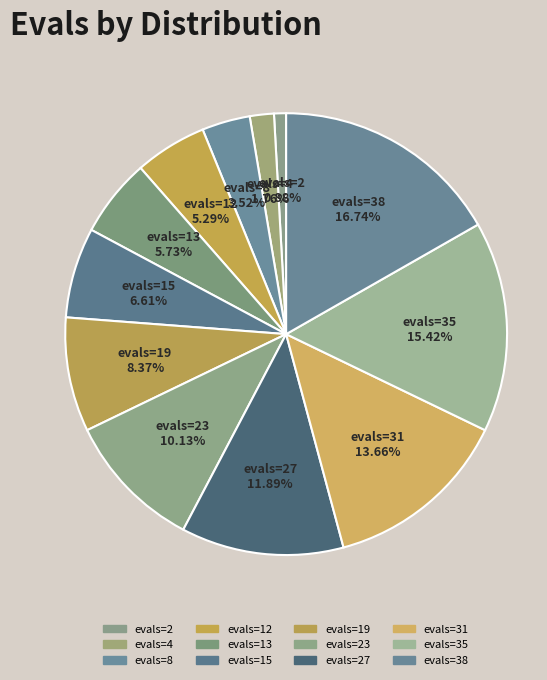

Is the sum of evals=15 6.61% and evals=38 16.74% greater than half?

No